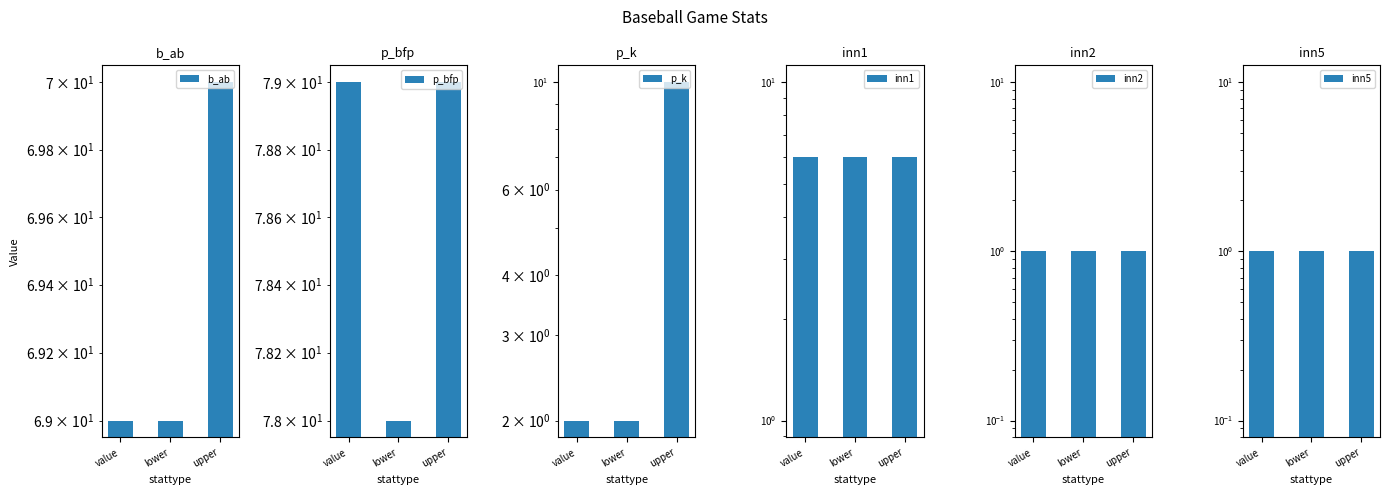

How many groups of bars are there?

3